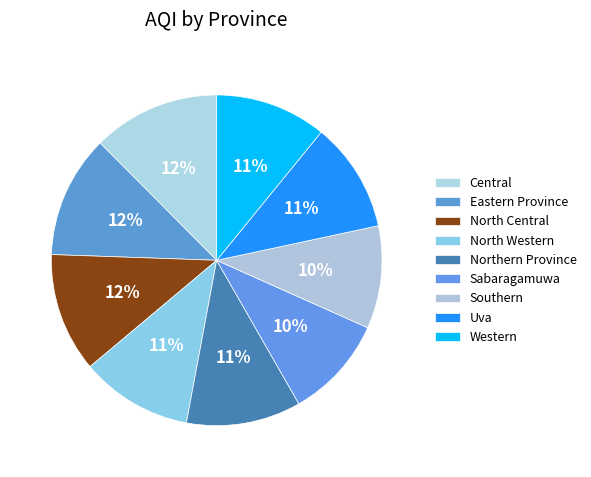

Rank the categories by value from highest to lowest.

Central, Eastern Province, North Central, Northern Province, North Western, Western, Uva, Sabaragamuwa, Southern